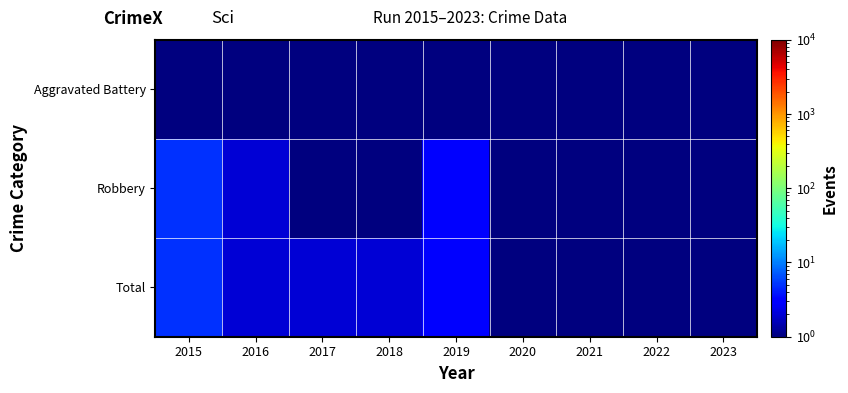

Which series has the widest spread of values?

Robbery